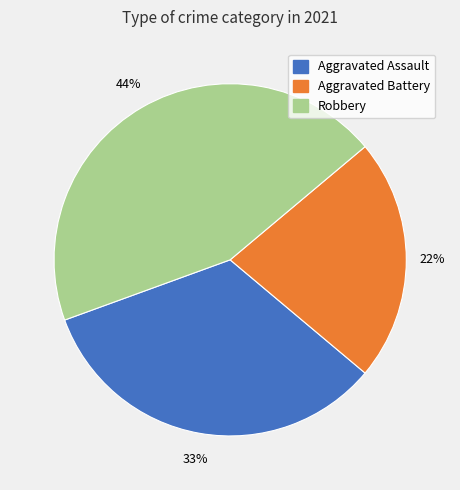

To the nearest percent, what is the average slice percentage?

33%